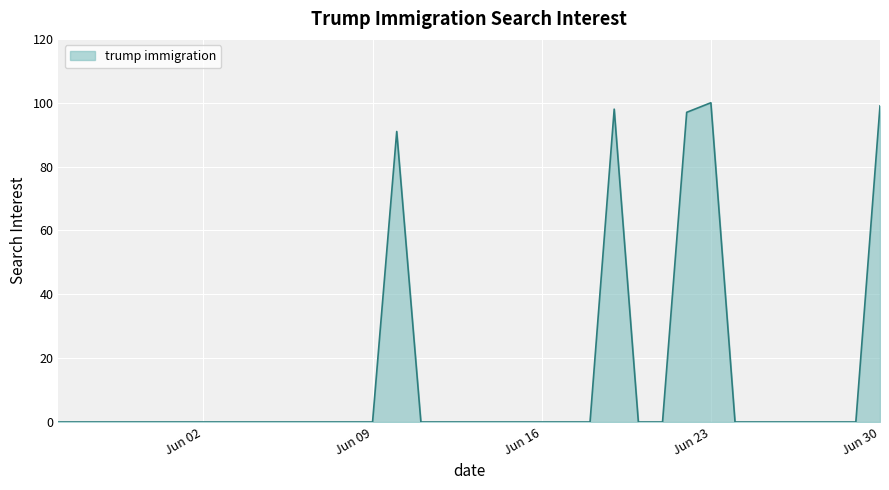

Does the chart display data point markers on the line(s)?

No